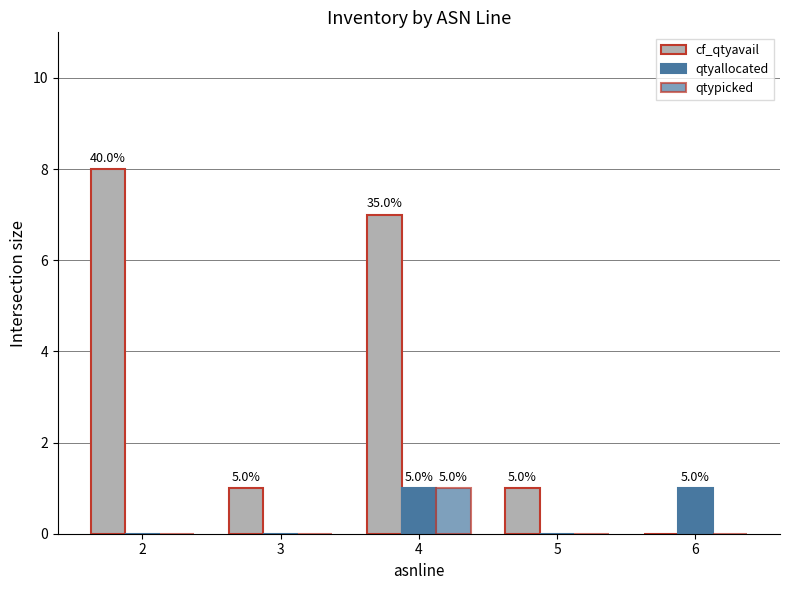

How many series are shown in this chart?

3